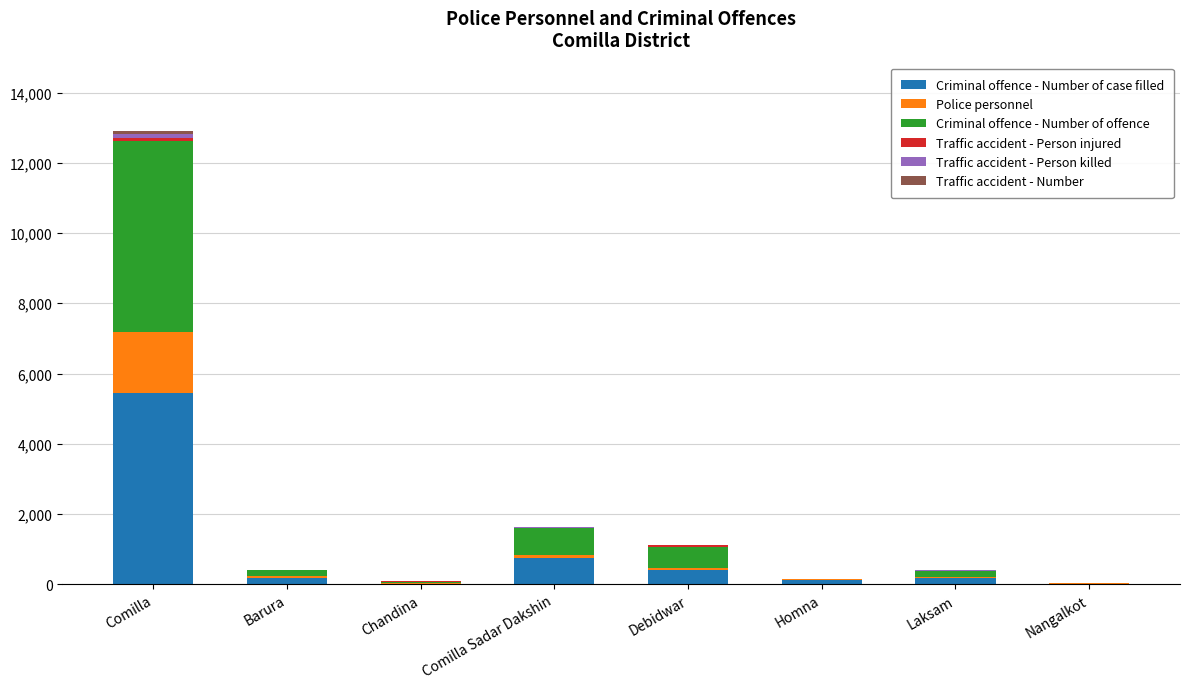

What is the sum of all Criminal offence - Number of case filled values?

7079